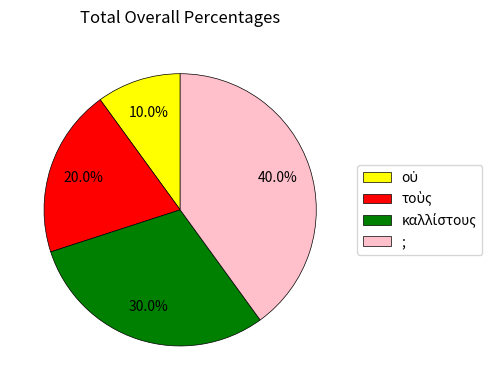

Which slice is the largest?

;